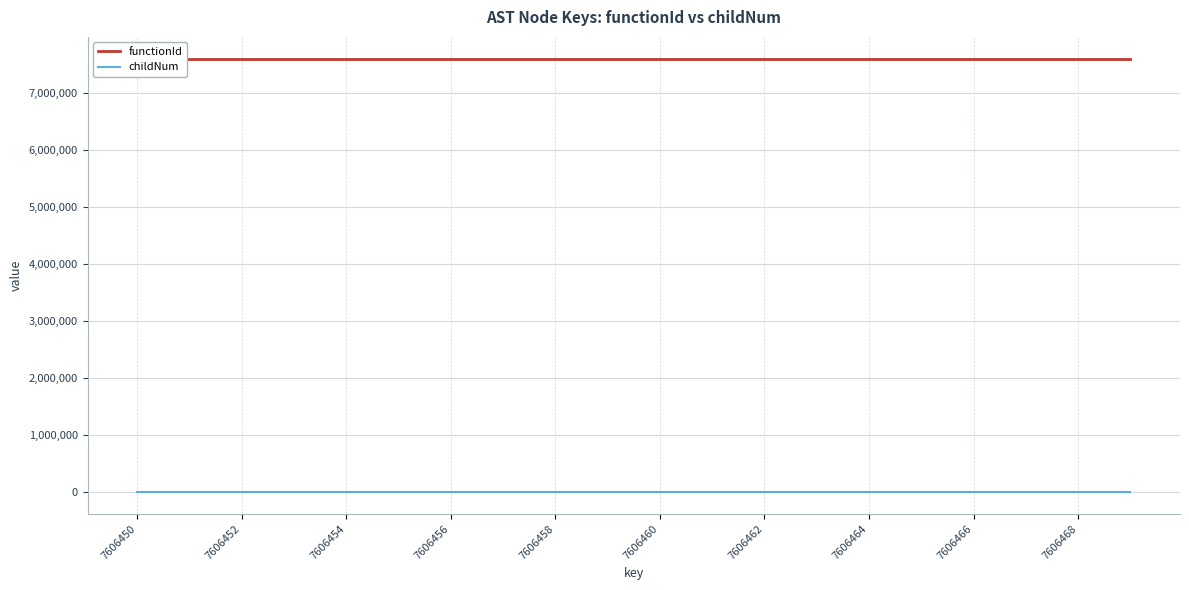

At how many categories does at least one series exceed 5084450?

20